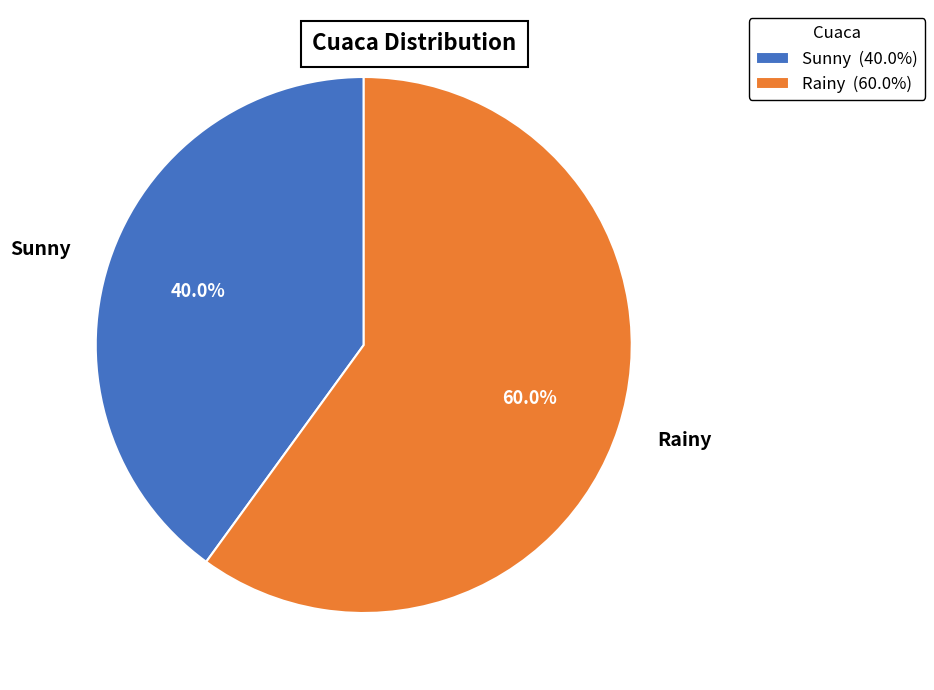

To the nearest percent, what is the difference between the Sunny and Rainy slice percentages?

20%